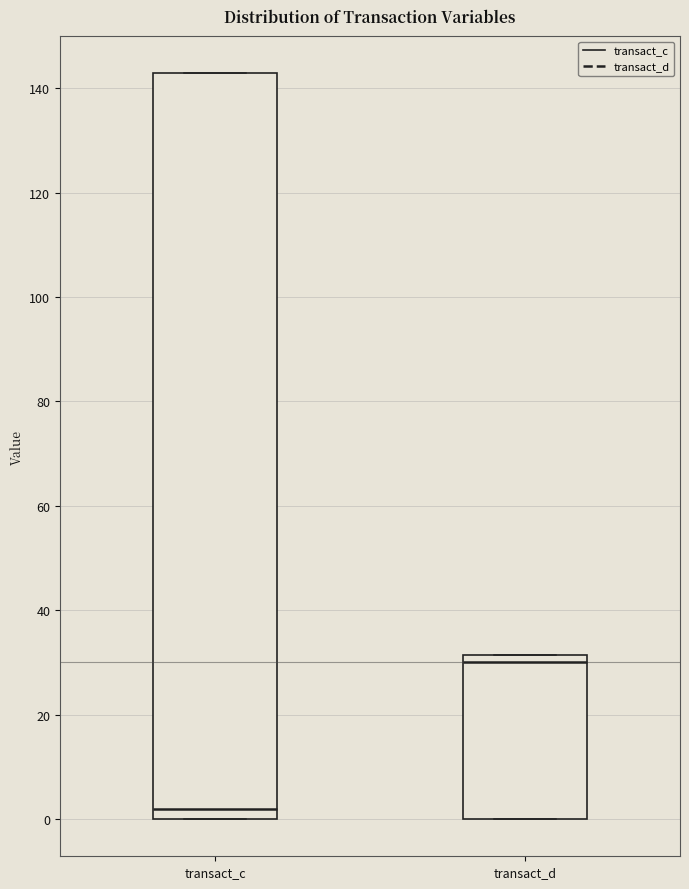

Reading left to right, transcribe this box plot: for each box, give where its median line is, the range the box spans, and where its two whiskers end, as read against the y-axis. The values are not printed on the chart, so give them approximately, as read against the axis.

transact_c: median 2, box 0 to 142, whiskers 0 to 142
transact_d: median 30, box 0 to 32, whiskers 0 to 32